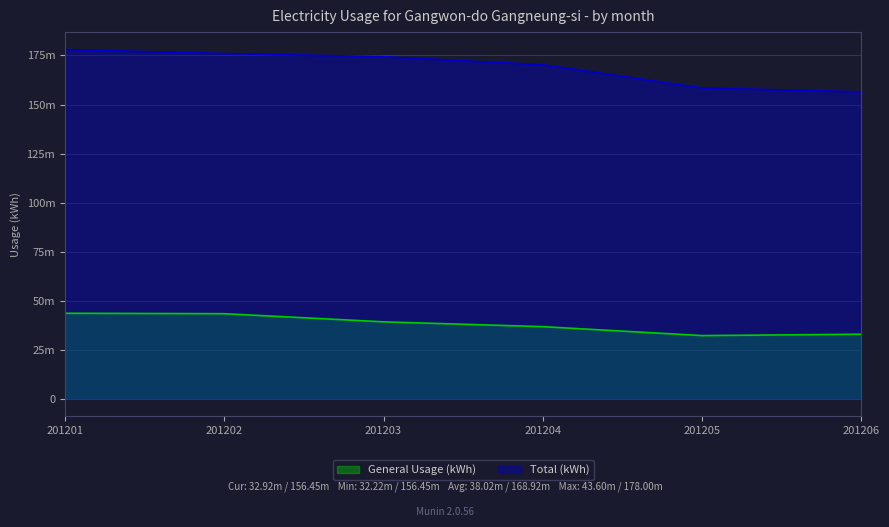

True or false: General Usage (kWh) has a value of 62431371 at 201204.

False